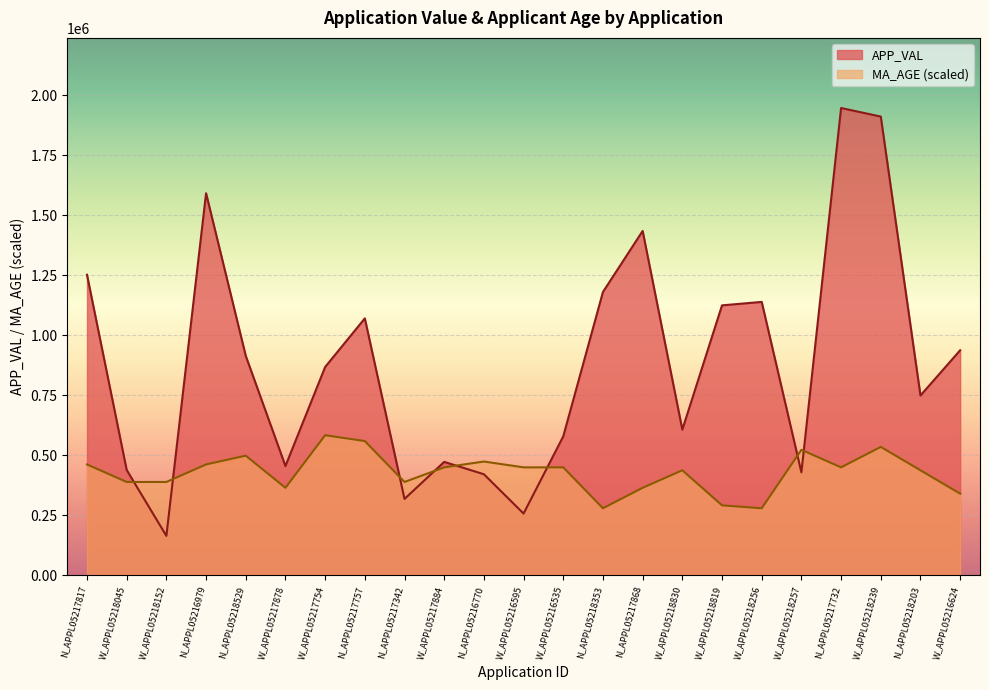

What are all the series names shown in the legend?

APP_VAL, MA_AGE (scaled)